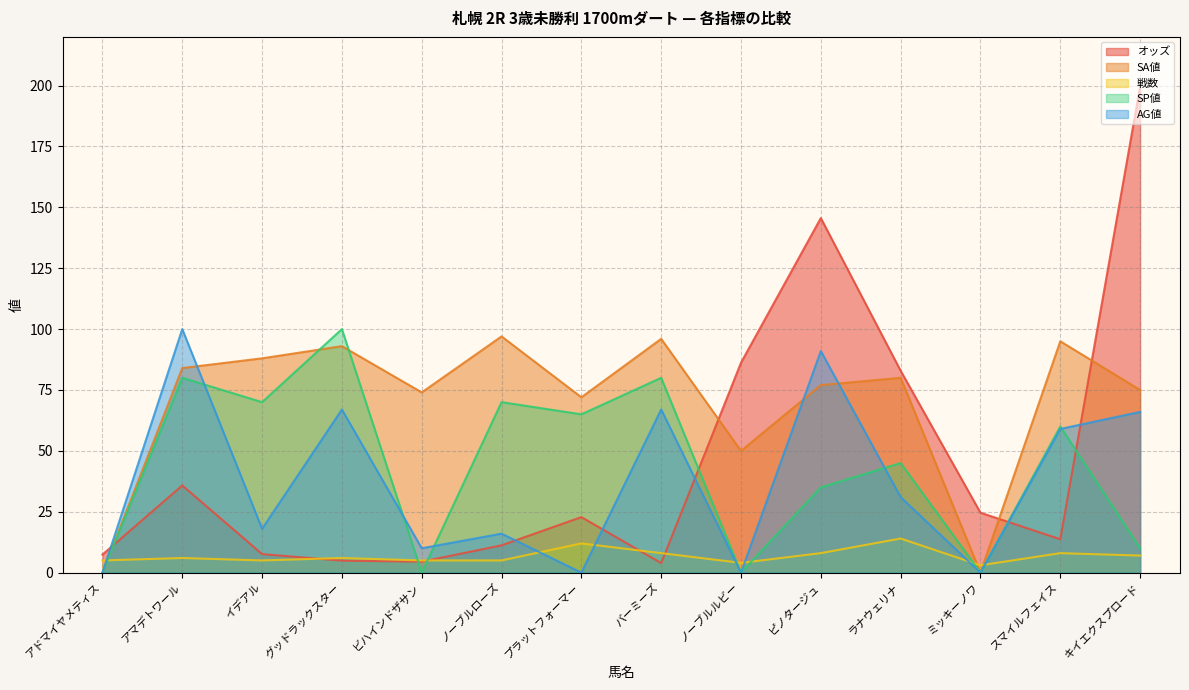

What is the sum of the SP値 values at アマデトワール and アドマイヤメティス?

80.0